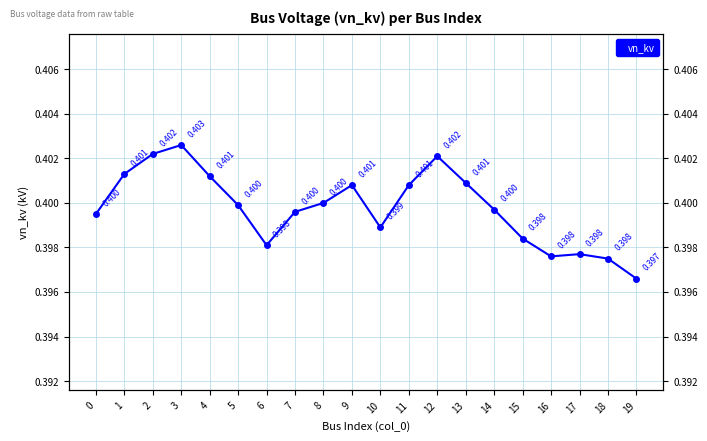

What is the value of the 16th point from the left?

0.4